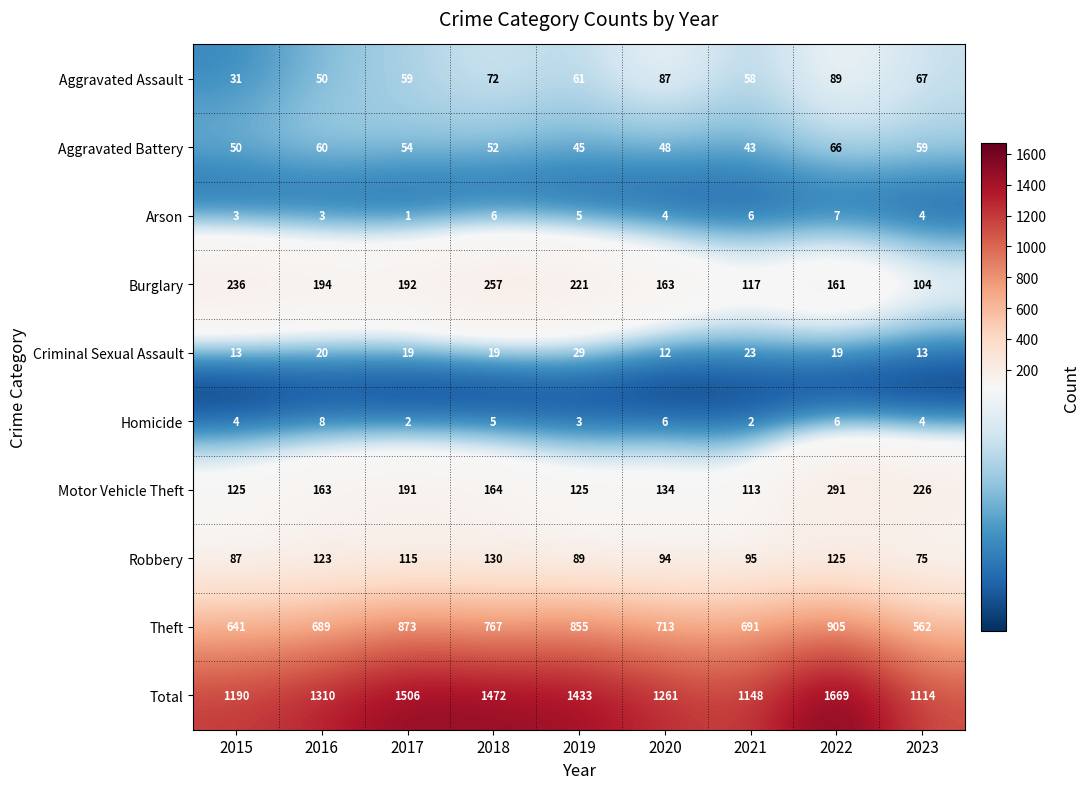

Count the number of categories in the chart.

9